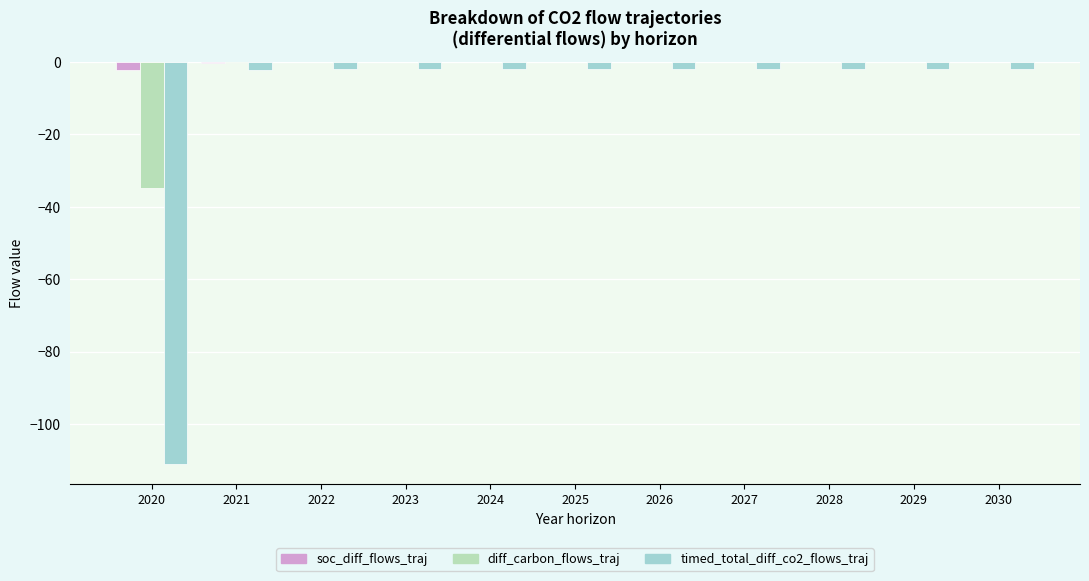

Does the chart contain stacked bars?

No